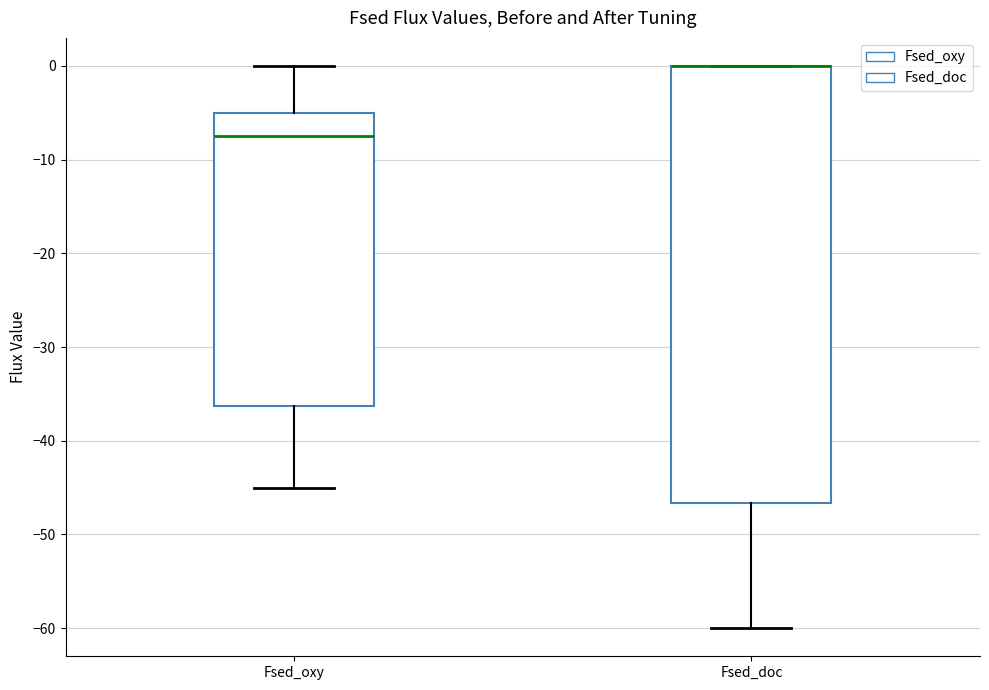

Comparing the boxes themselves (not the whiskers), which one is the tallest?

Fsed_doc